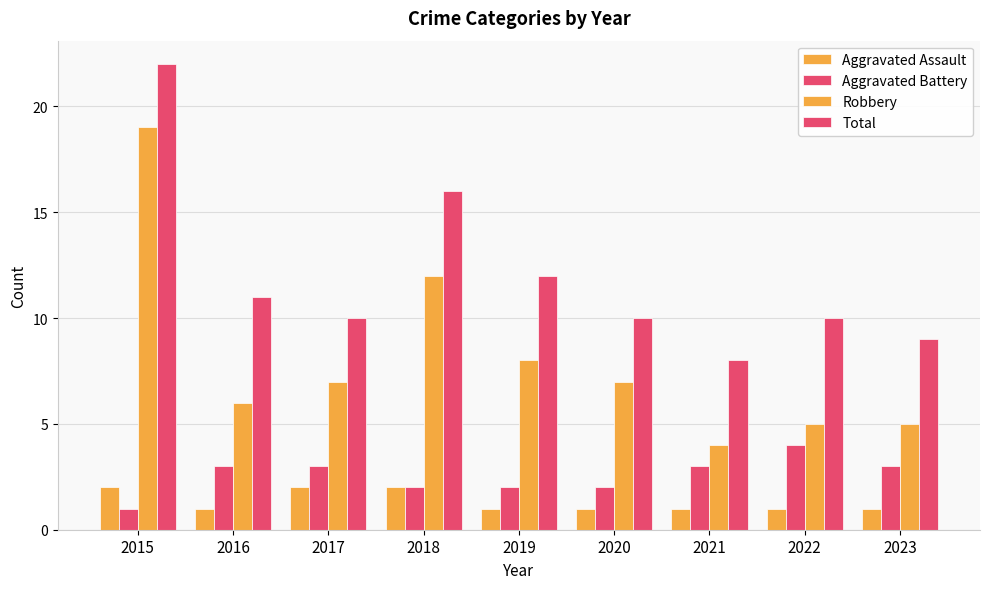

How many groups of bars are there?

9